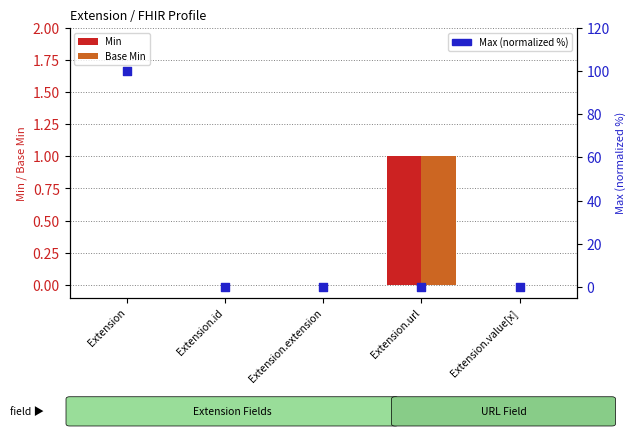

What is the total value across all series at Extension.value[x]?

0.1